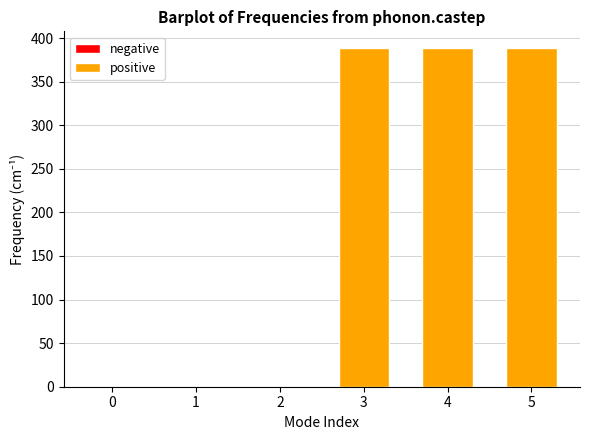

What is the value of the positive bar at the 4th from the left?

388.3